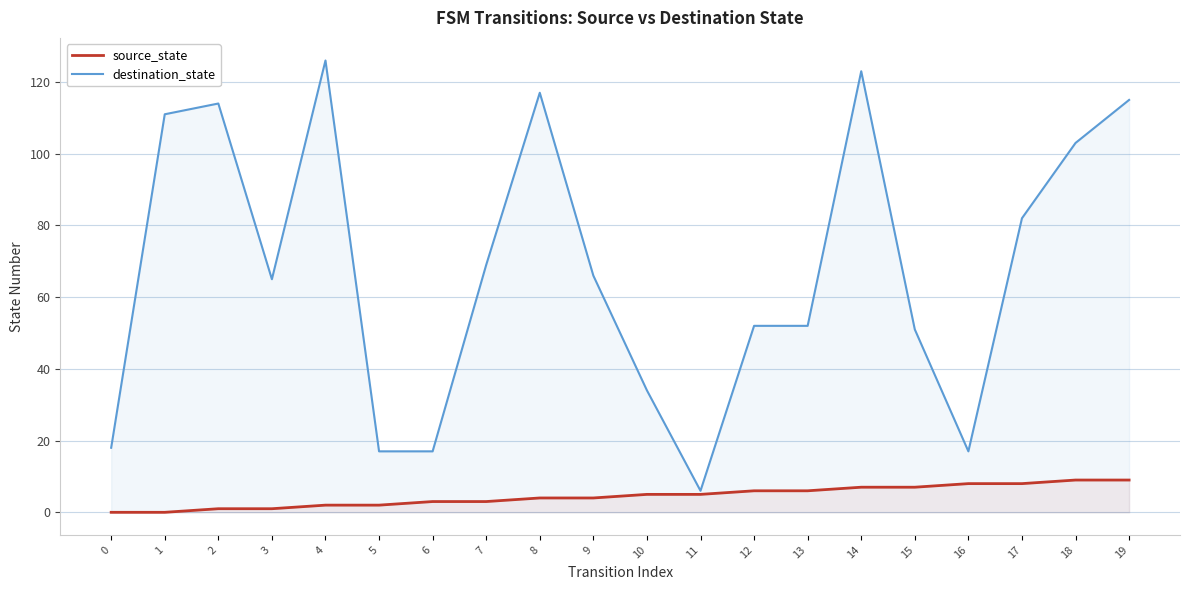

Which series has the largest total across all categories?

destination_state